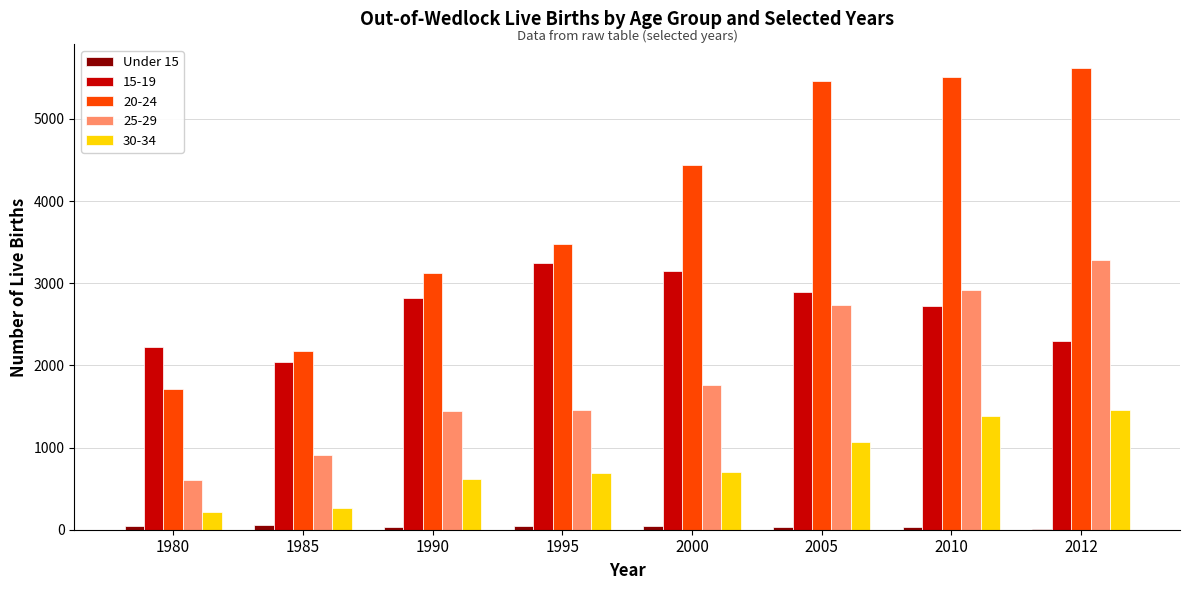

What is the greatest value displayed?

5626